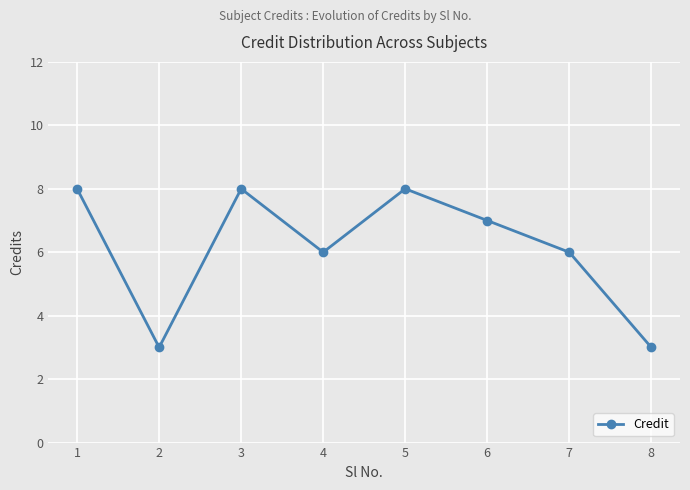

Reading left to right, what are all the values shown in this chart?

1=8	2=3	3=8	4=6	5=8	6=7	7=6	8=3